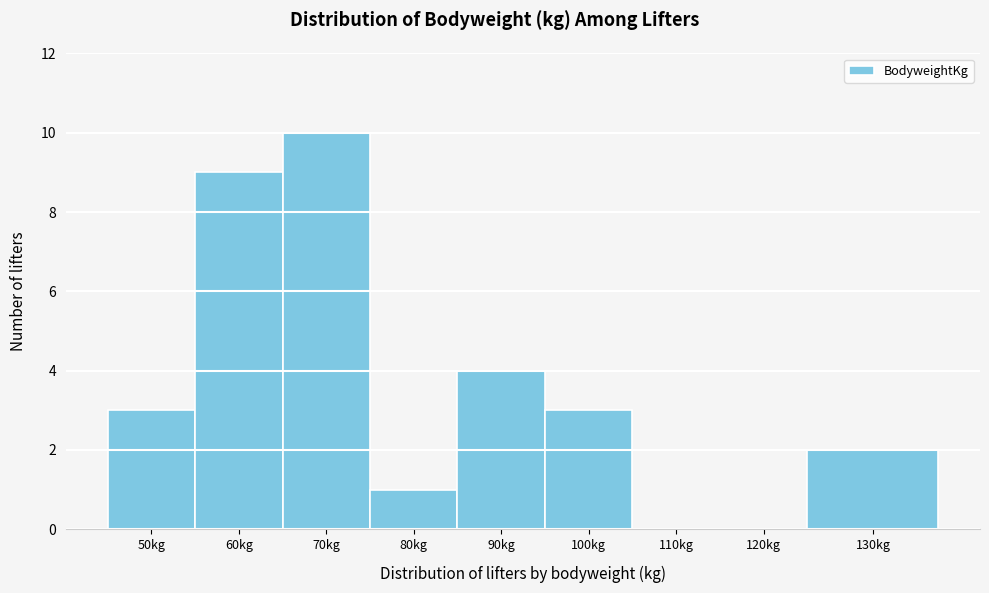

Reading left to right, transcribe all the data shown in this chart.

50kg=3	60kg=9	70kg=10	80kg=1	90kg=4	100kg=3	110kg=0	120kg=0	130kg=2